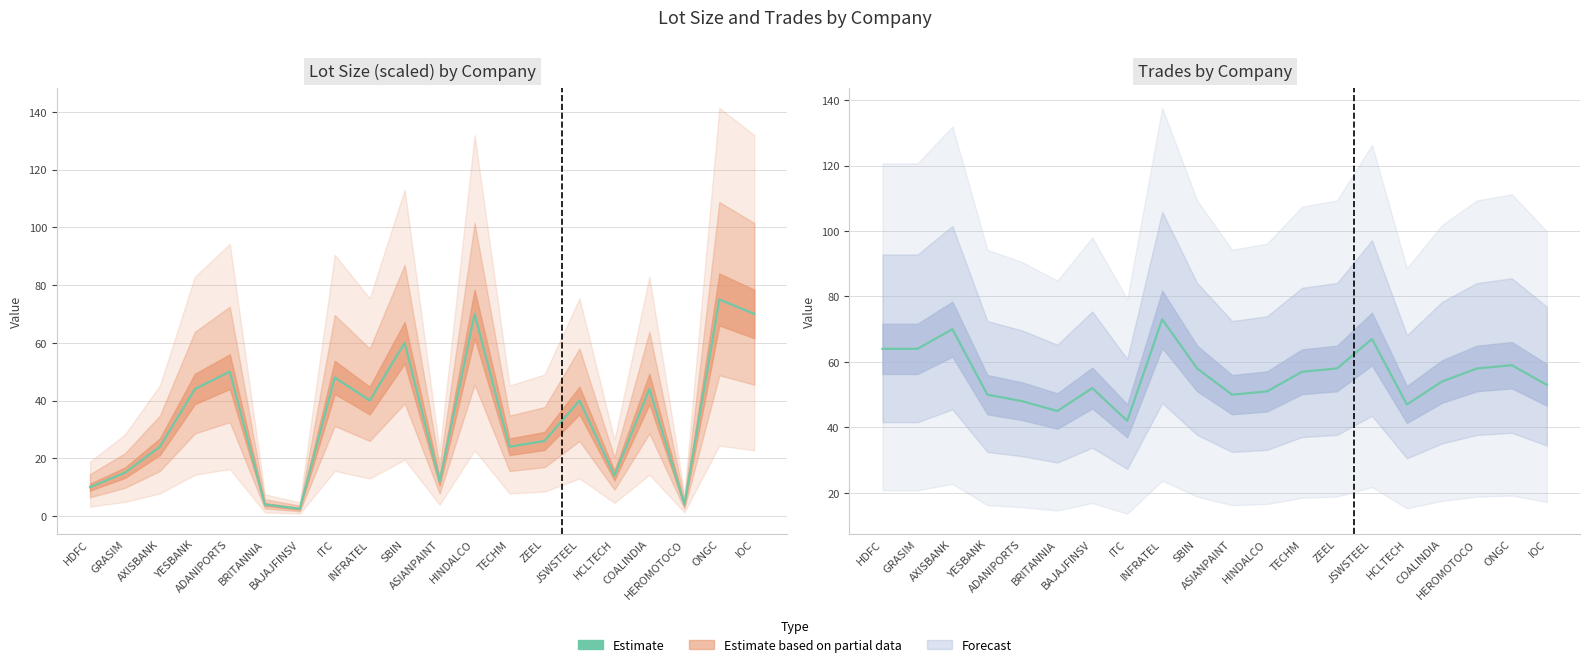

List the series in order of their overall mean, lowest first.

Lot_Size (Estimate line), Trades (Estimate line)